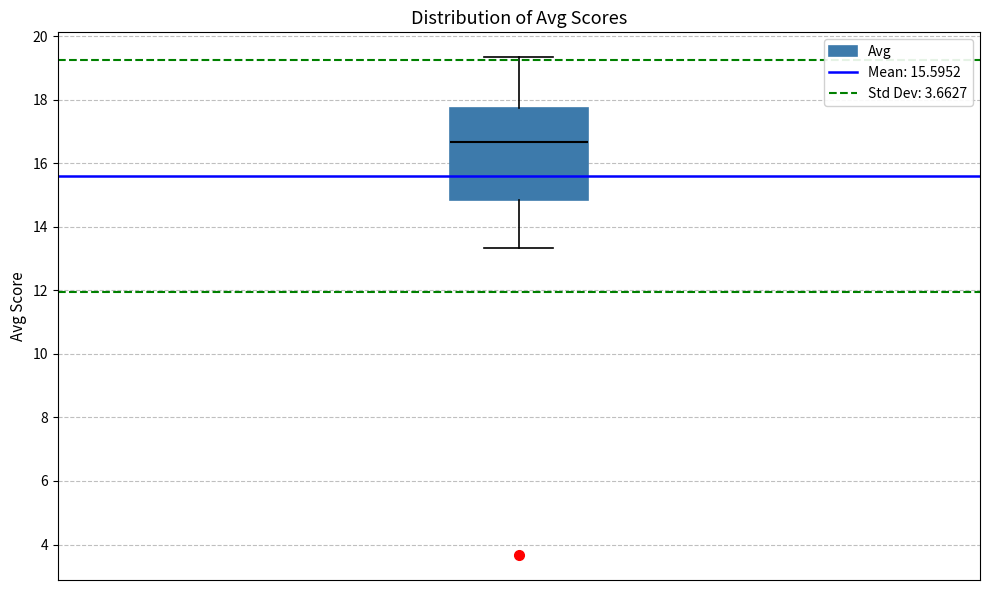

Where does the median line of the box sit on the y-axis? The values are not printed on the chart, so give them approximately, as read against the axis.

16.6